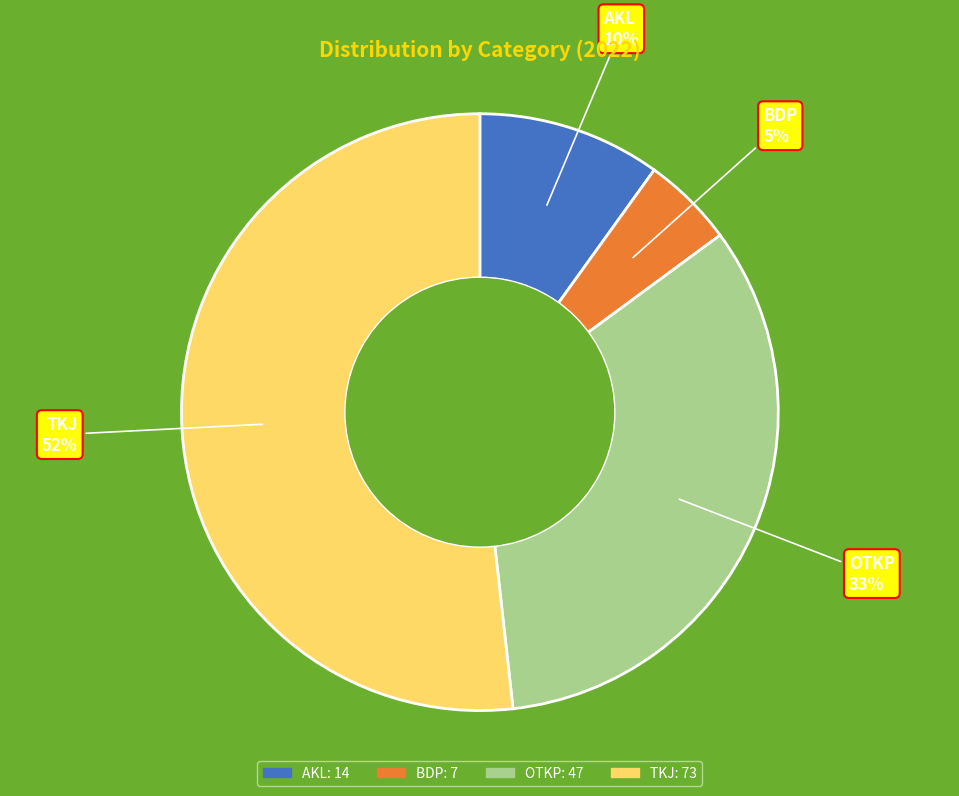

Rank the categories by value from highest to lowest.

TKJ, OTKP, AKL, BDP